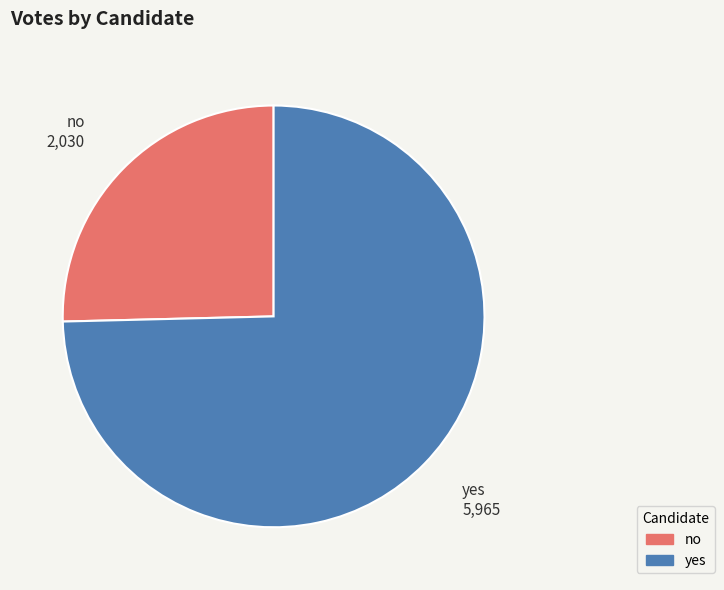

How many slices are in this pie chart?

2